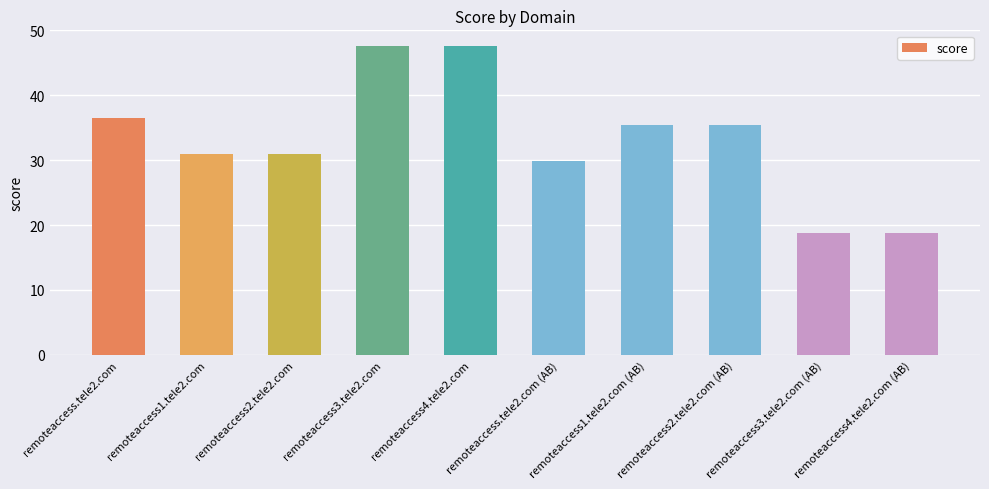

What is the change in value from remoteaccess1.tele2.com to remoteaccess1.tele2.com (AB)?

+4.4